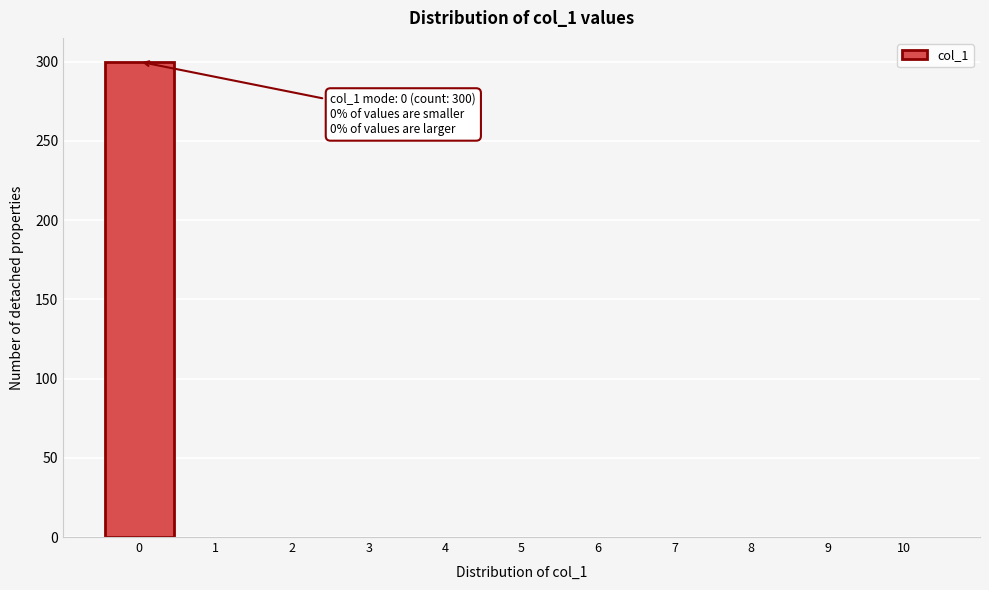

Reading right to left, what are all the values shown in this chart?

10=0	9=0	8=0	7=0	6=0	5=0	4=0	3=0	2=0	1=0	0=300